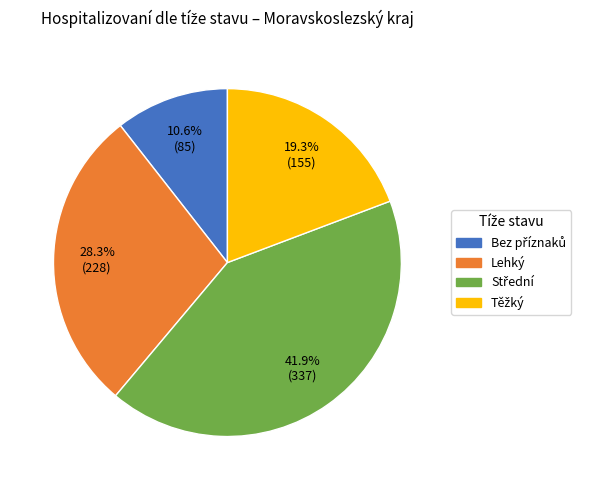

Is there any slice that represents more than half of the pie?

No